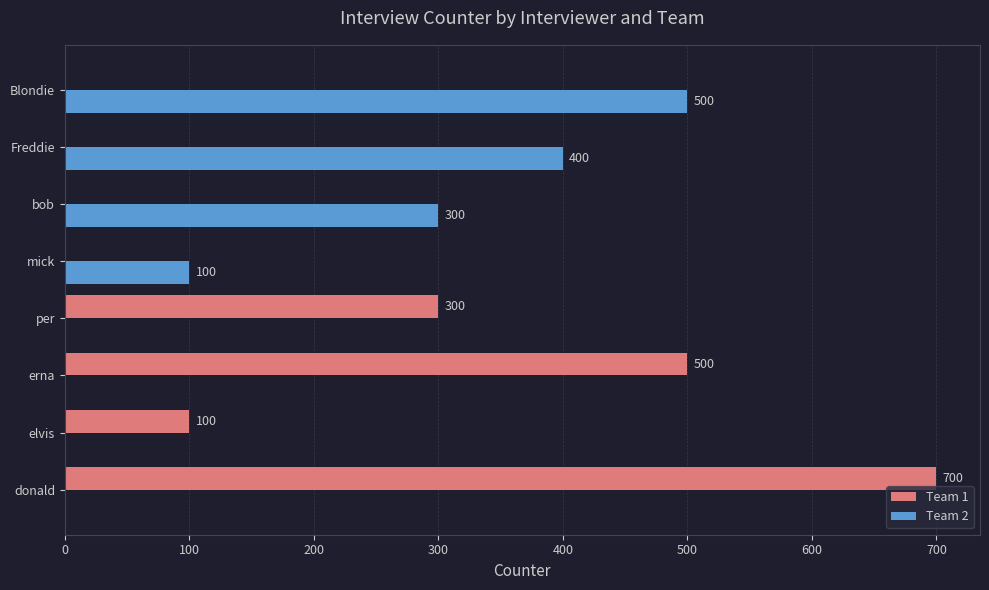

What are all the series names shown in the legend?

Team 1, Team 2